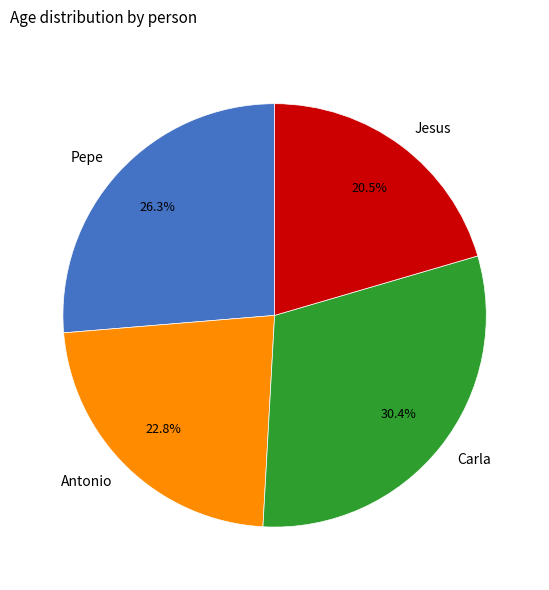

Which category has the biggest portion of the pie?

Carla